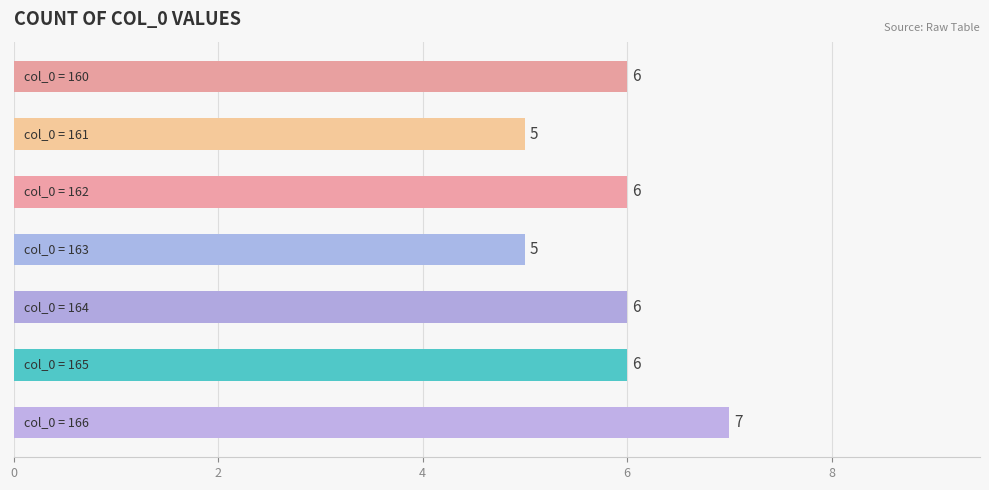

Reading bottom to top, what are all the values shown in this chart?

7	6	6	5	6	5	6